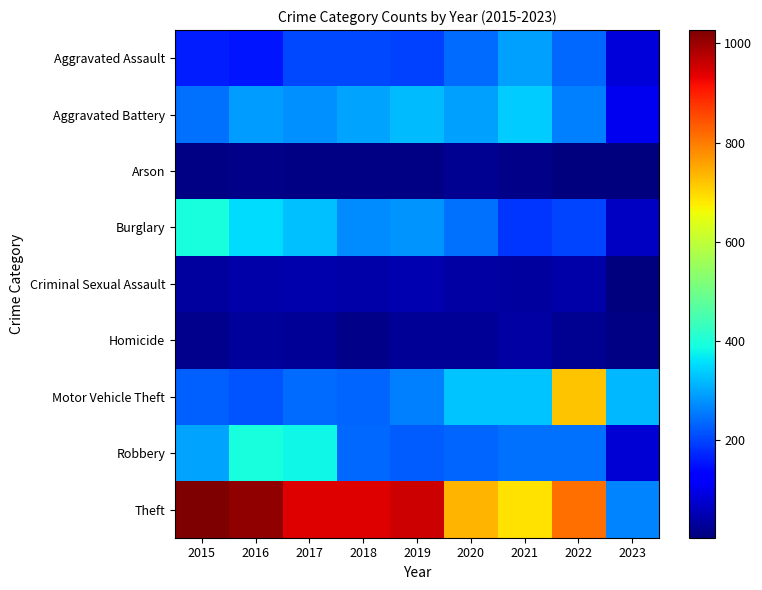

What is the difference between the highest and lowest values at 2017?

932